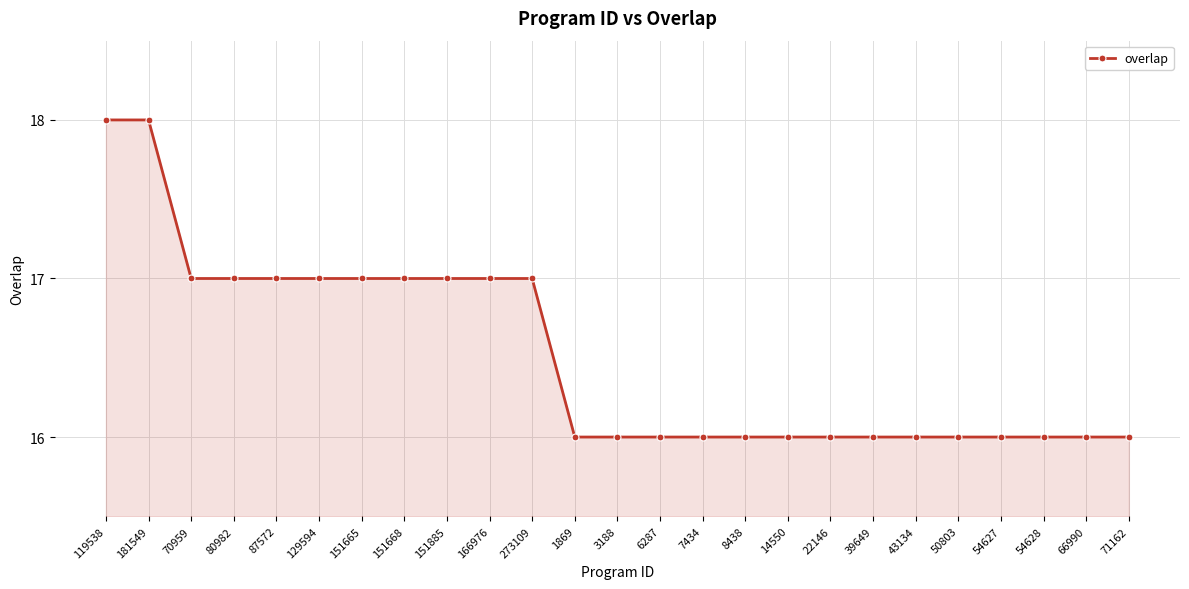

How many values are between 16 and 17?

23